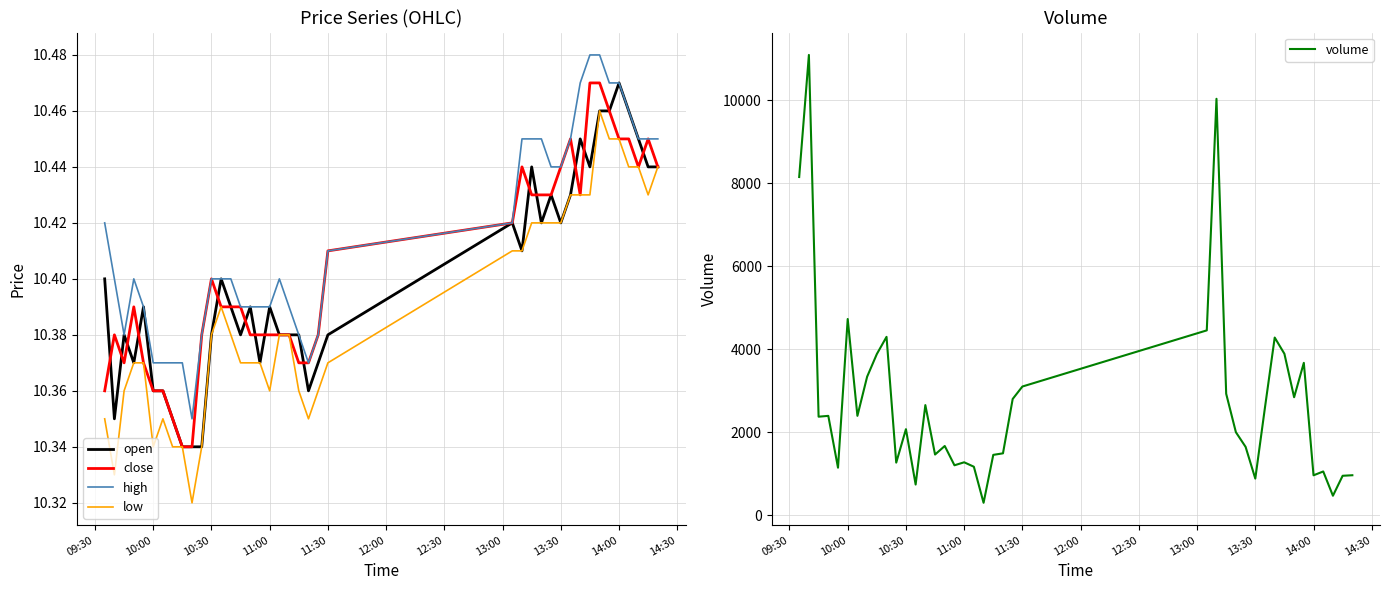

At which label does open reach its peak?

14:00